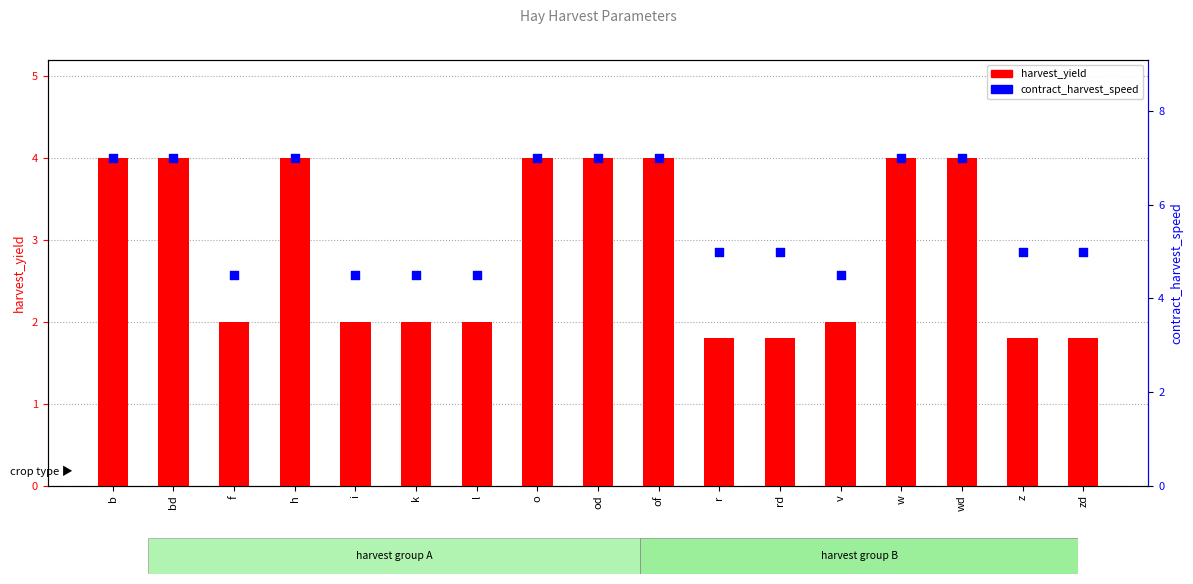

At which category is the sum across all series the highest?

b